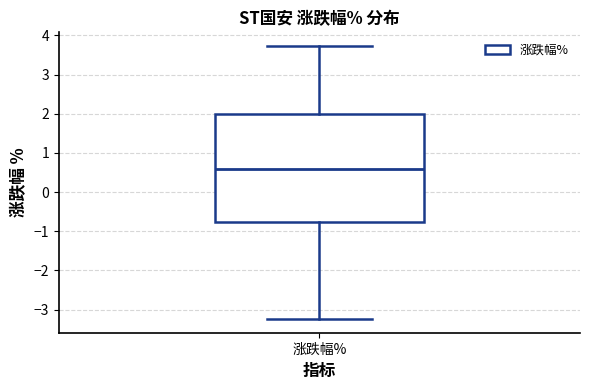

Transcribe this box plot: give where the median line is, the range the box spans, and where the two whiskers end, as read against the y-axis. The values are not printed on the chart, so give them approximately, as read against the axis.

median 0.6, box -0.8 to 2.0, whiskers -3.2 to 3.7